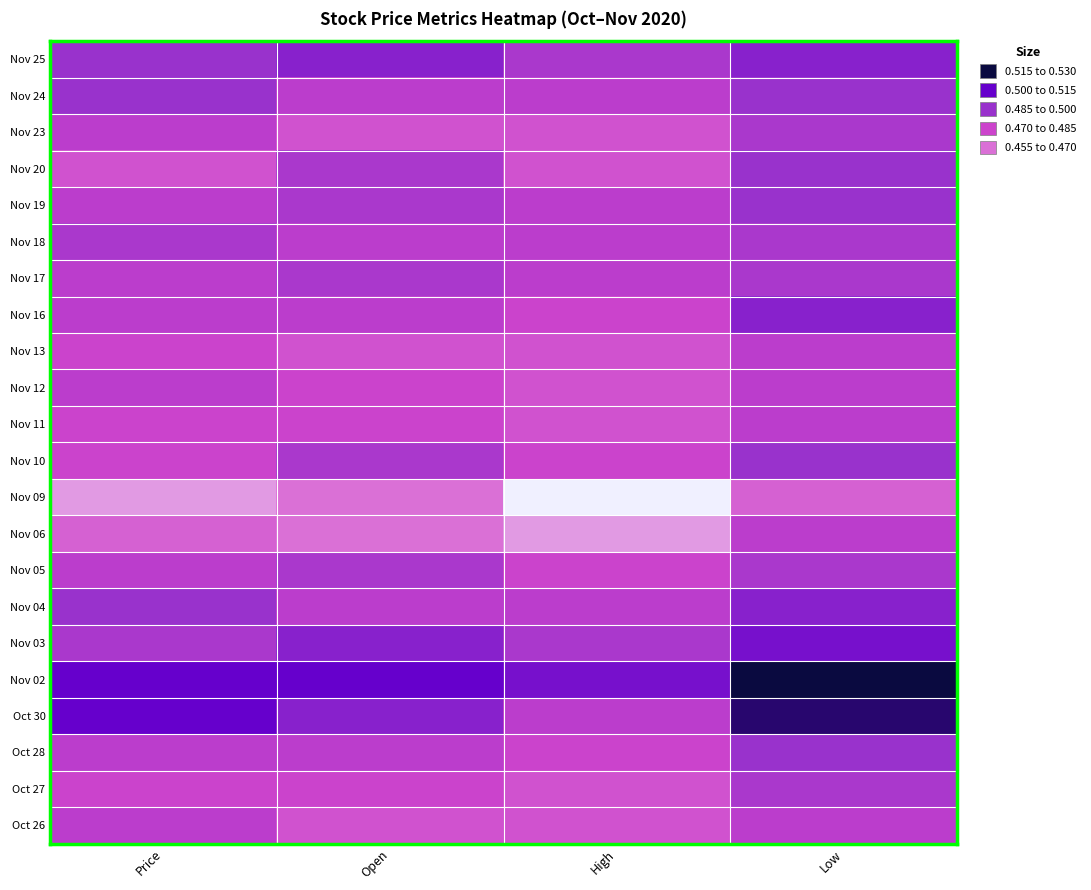

At how many categories does at least one series exceed 0?

4